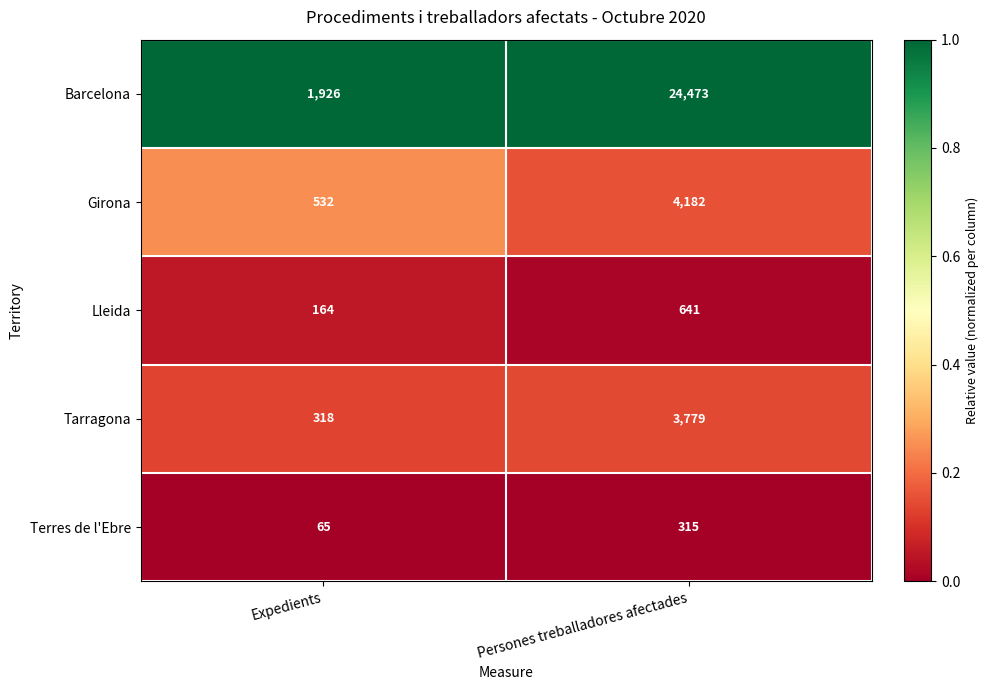

What is the spread (max minus min) of values at Persones treballadores afectades?

24158